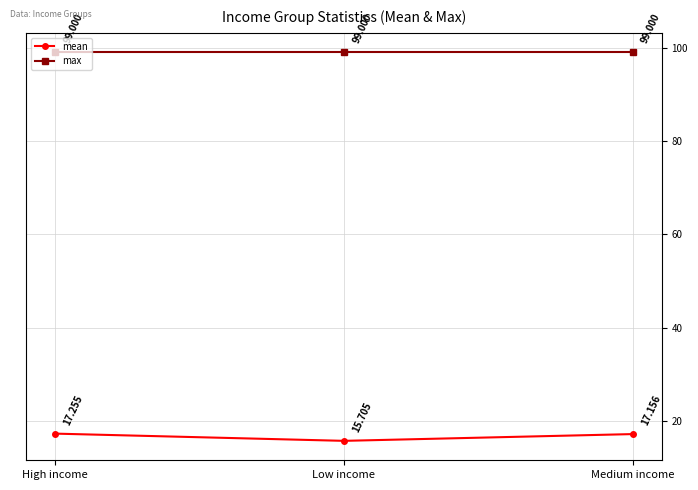

Reading right to left, extract all data points from this chart.

mean: Medium income=17.2	Low income=15.7	High income=17.3
max: Medium income=99.0	Low income=99.0	High income=99.0